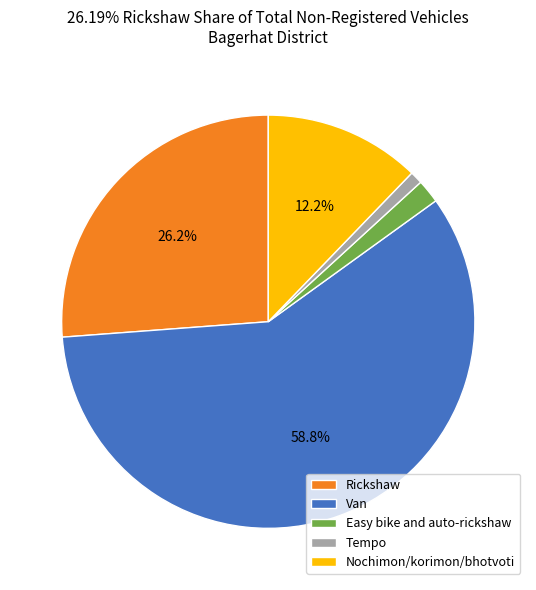

What is the smallest slice in the pie chart?

Tempo